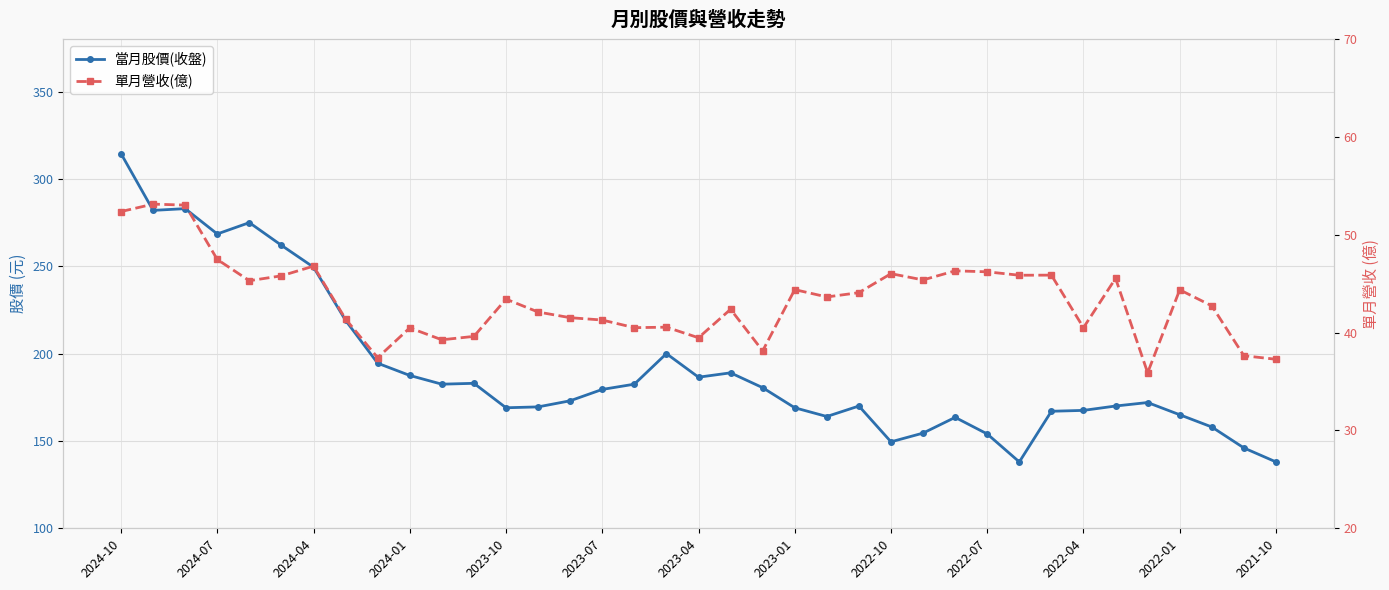

True or false: 單月營收(億) and 當月股價(收盤) cross at least once.

False